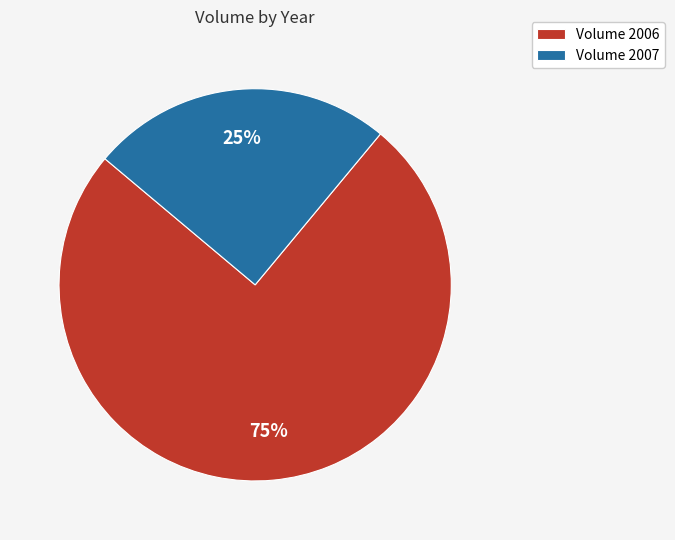

Does Volume 2006 account for over 50% of the chart?

Yes